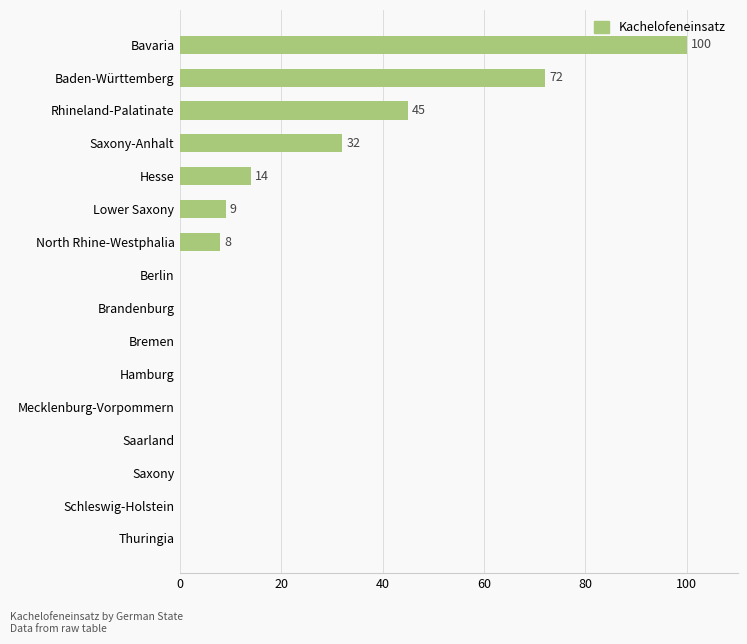

What is the sum of the values at Hamburg and Bavaria?

100